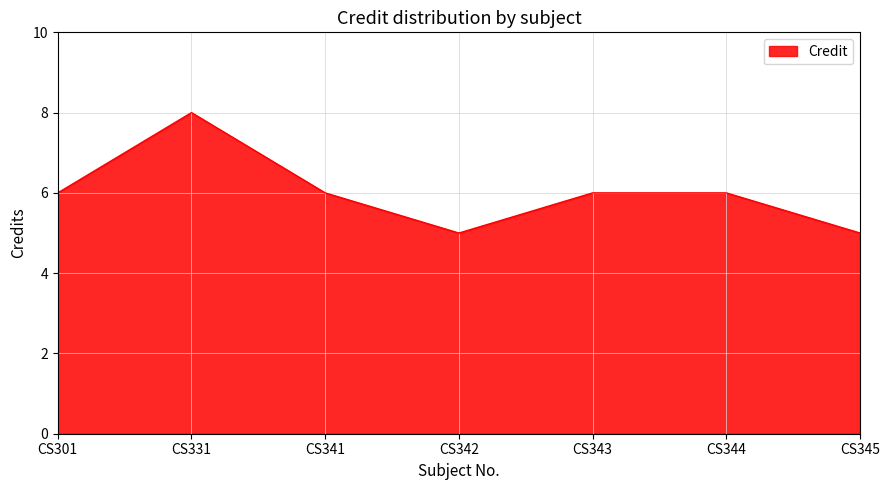

Does the chart display data point markers on the line(s)?

No